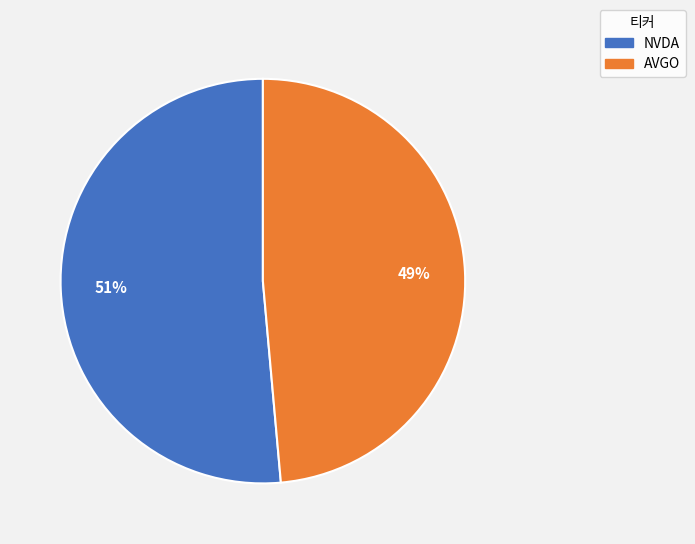

Which category accounts for the majority?

NVDA